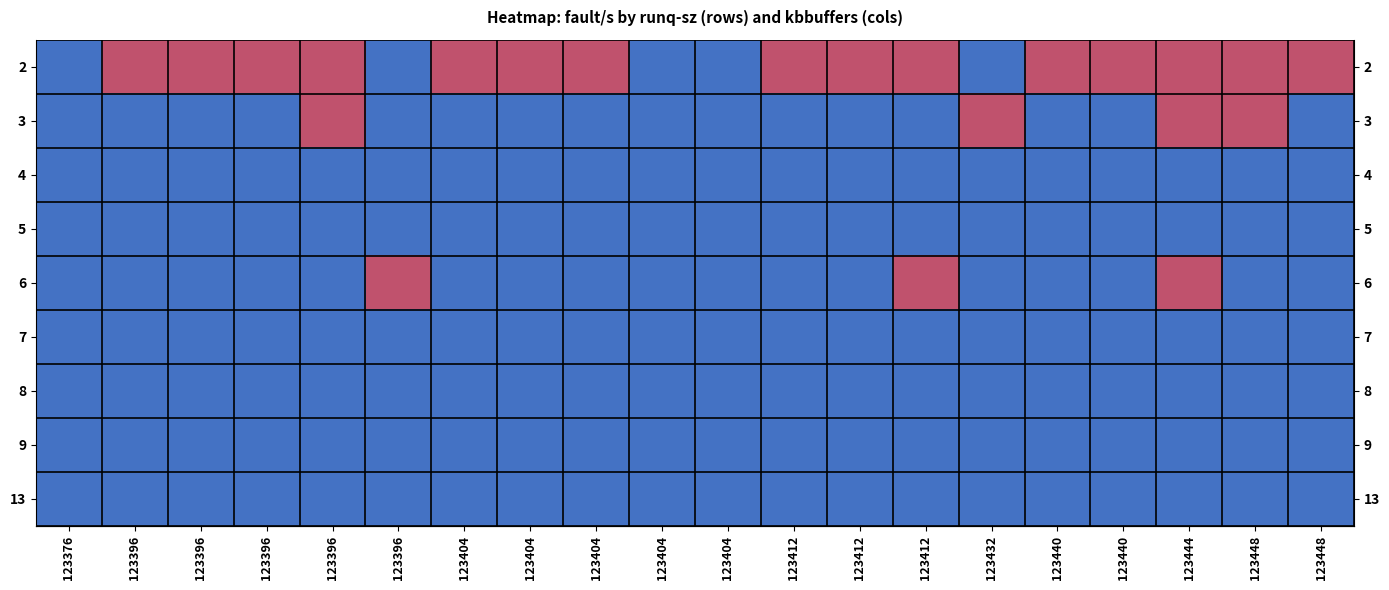

Count the number of data series in this chart.

9